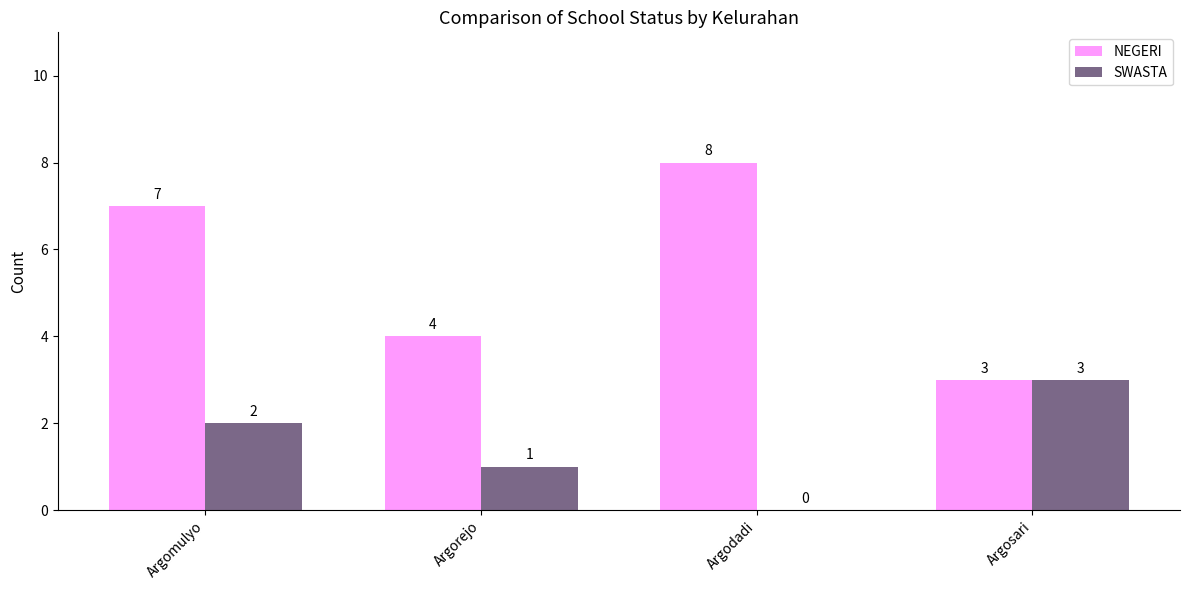

Are the bars grouped side by side (vs. stacked)?

Yes